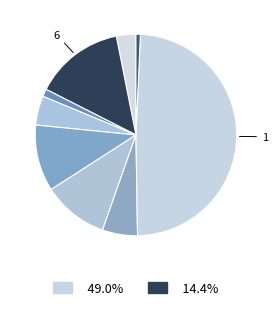

How many slices are in this pie chart?

9